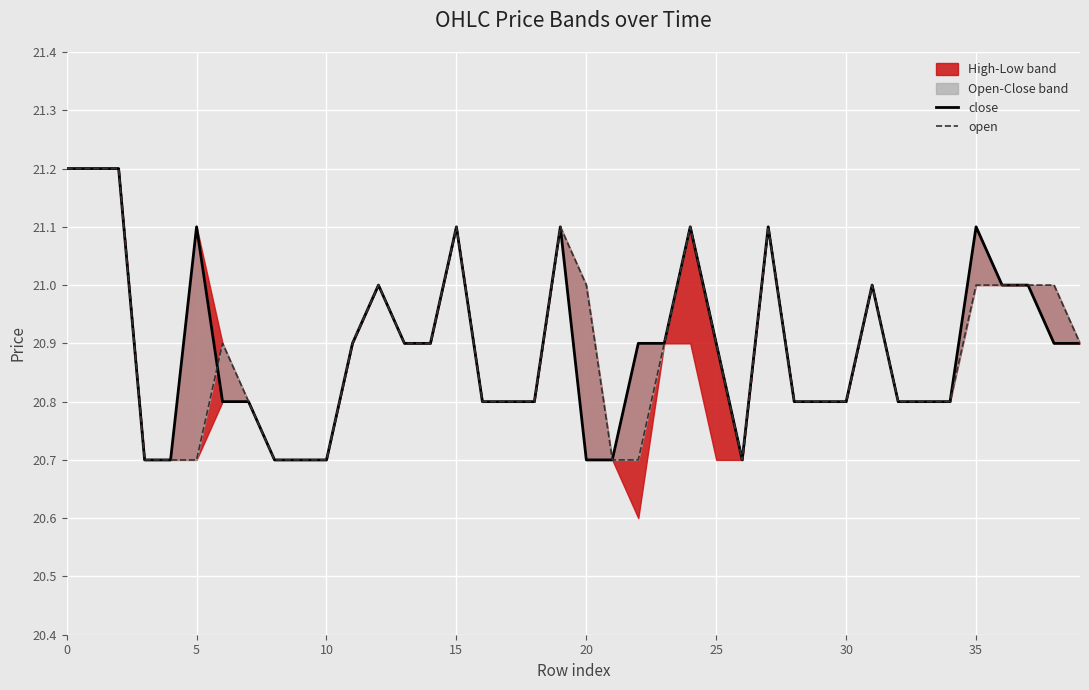

Is the value of open at 27 greater than the value of close at 16?

Yes